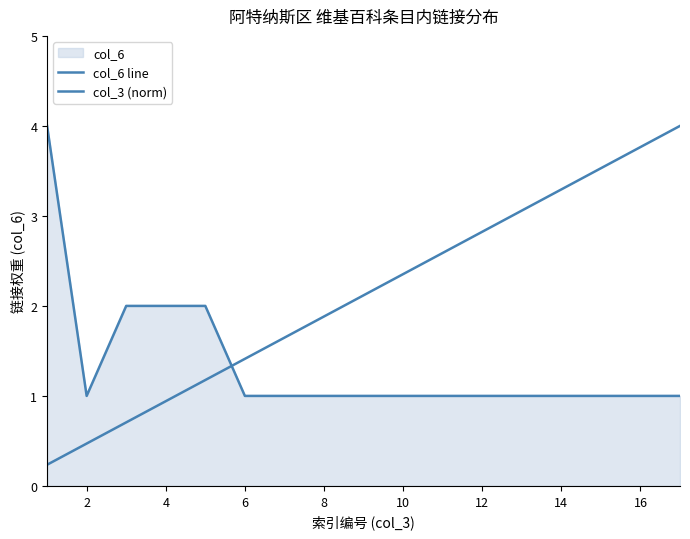

The value of col_3 (norm) at 14 is 4.5. True or false?

False